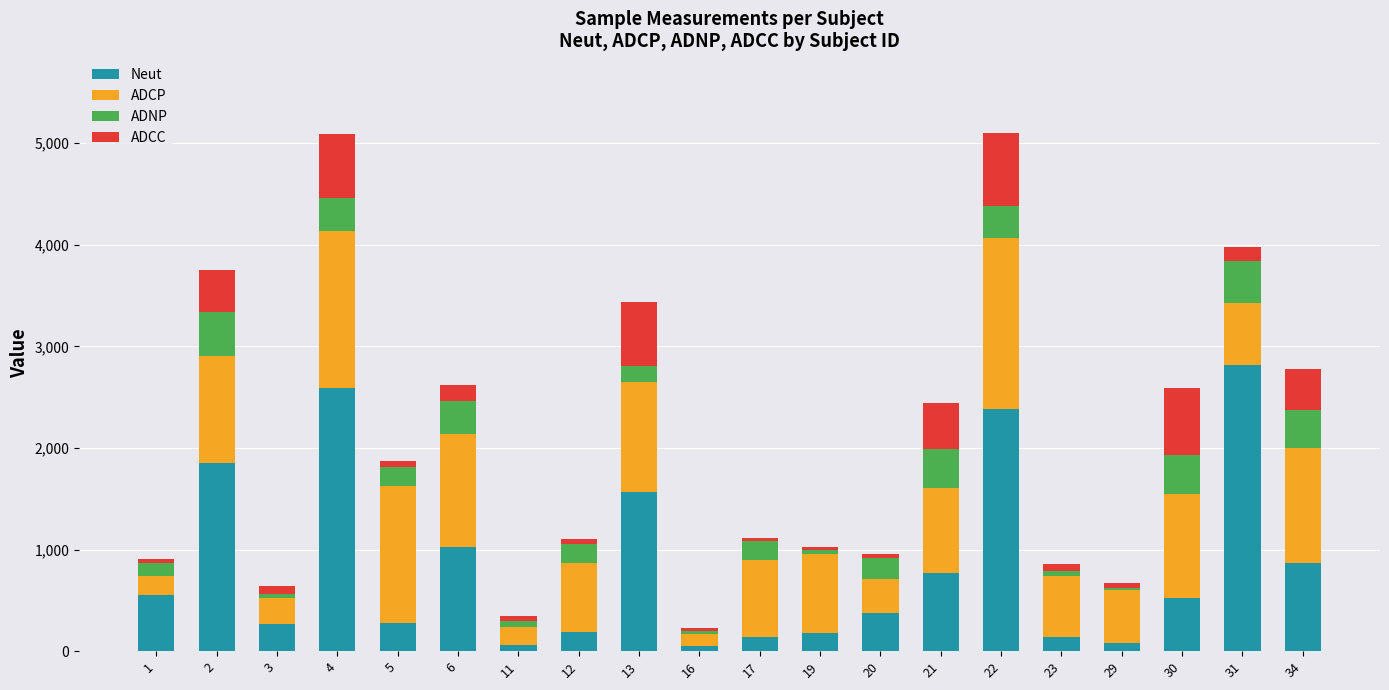

What are all the series names shown in the legend?

Neut, ADCP, ADNP, ADCC